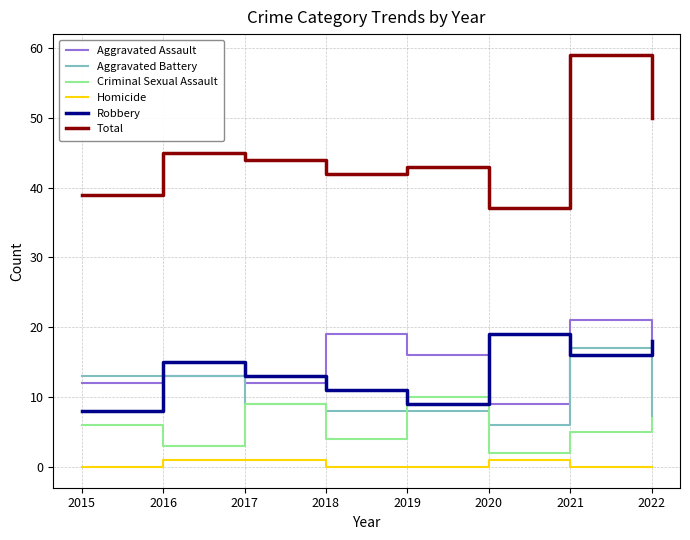

What is the average value of the Aggravated Battery series?

10